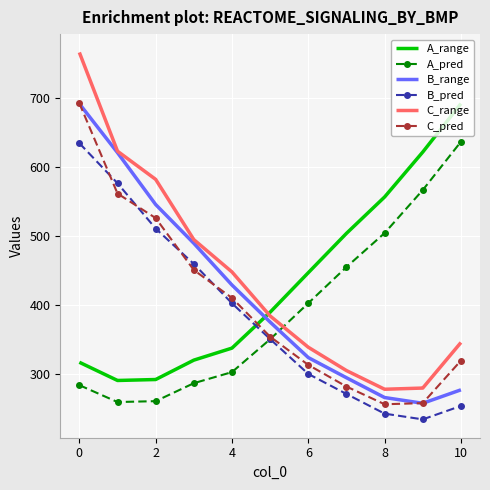

Which series has the widest spread of values?

C_range